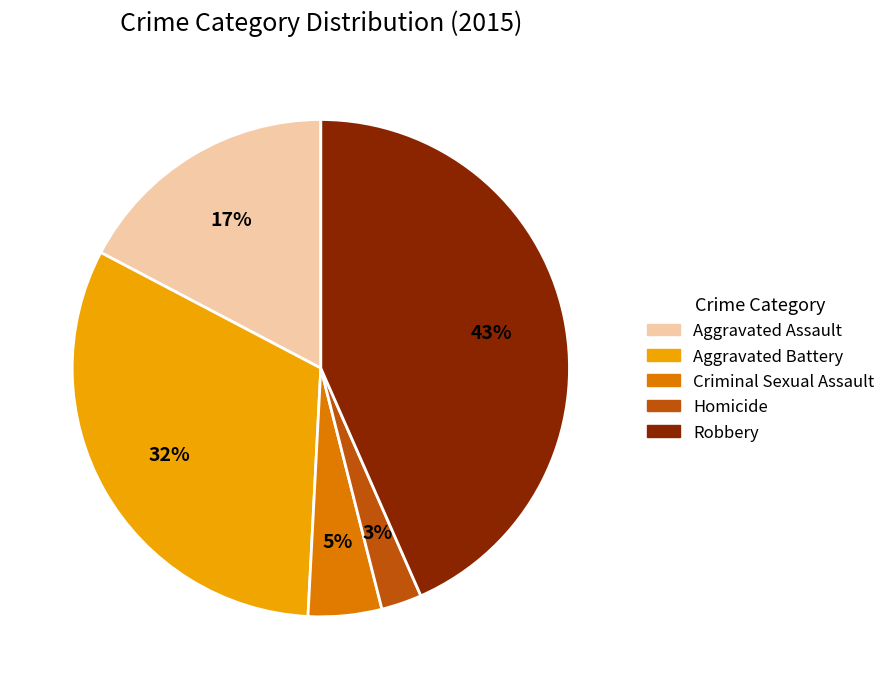

To the nearest percent, what percentage of the pie is Criminal Sexual Assault?

5%